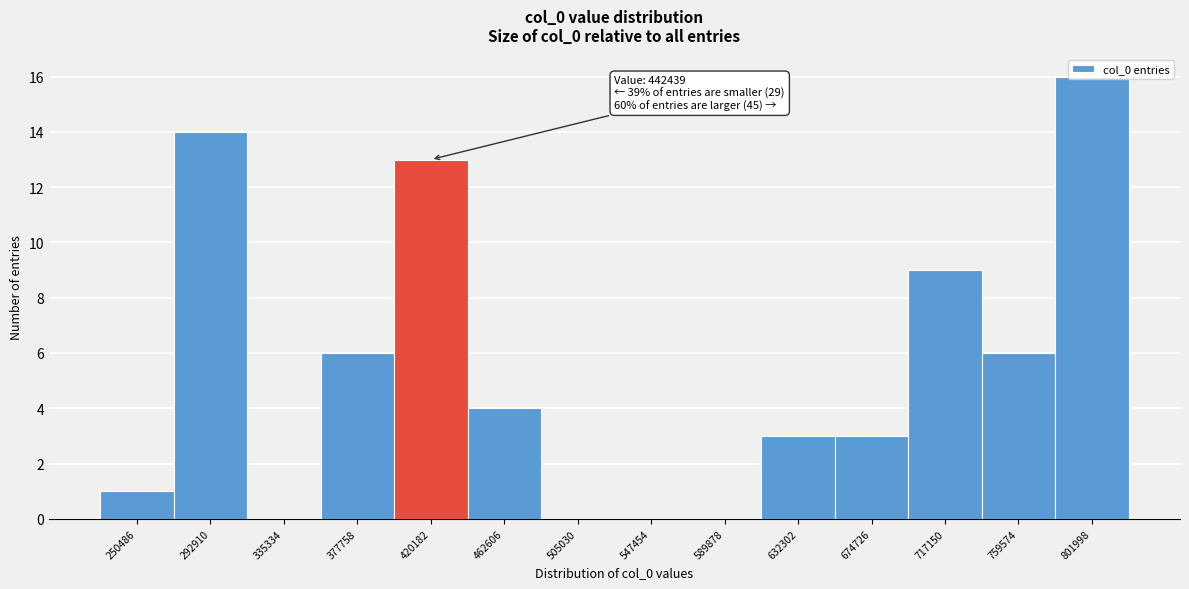

Which label corresponds to the largest value in the chart?

801998